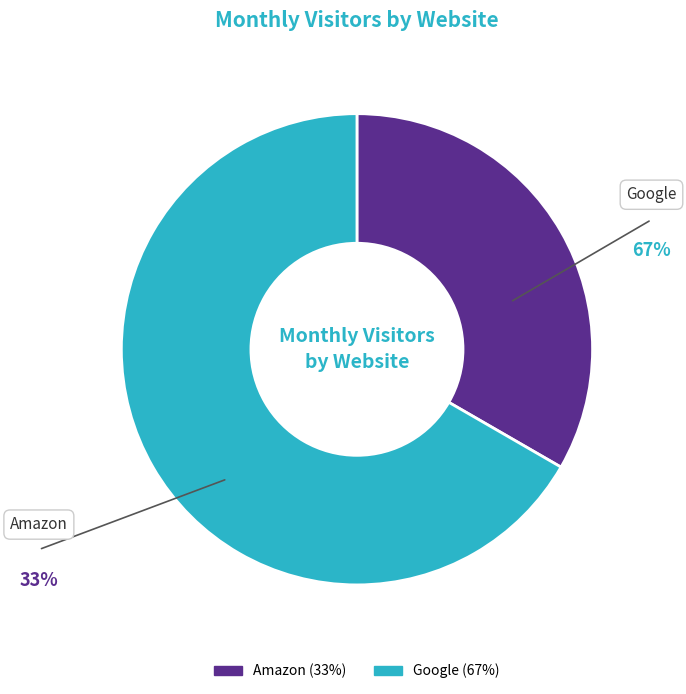

Rank the categories by value from highest to lowest.

Google, Amazon